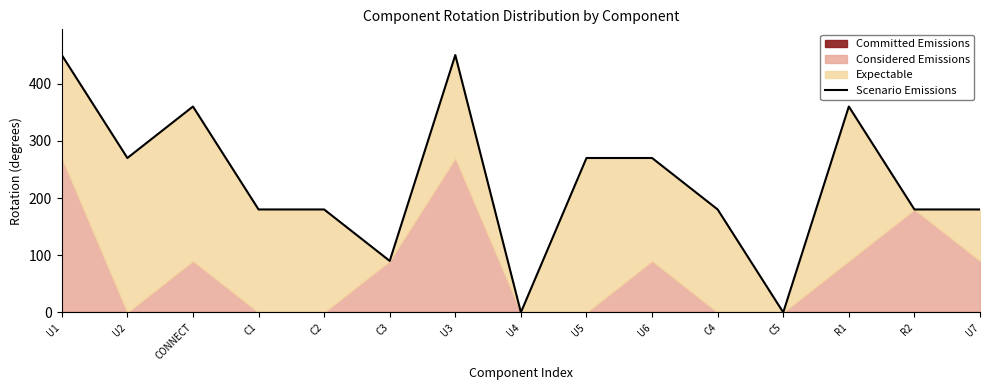

How many lines are shown in the chart?

1